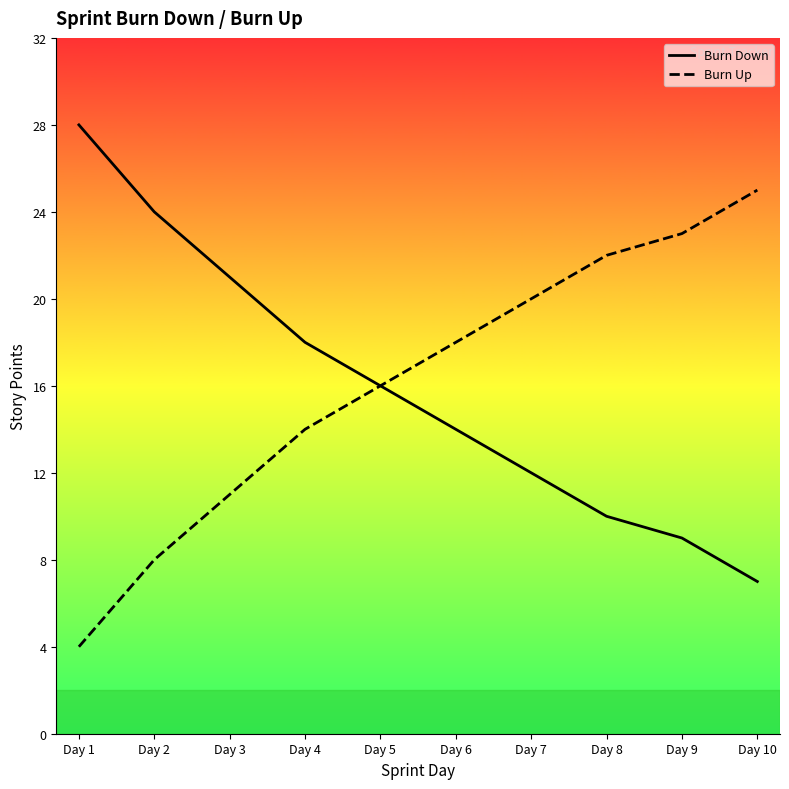

The Burn Up series shows 23 at Day 5. True or false?

False